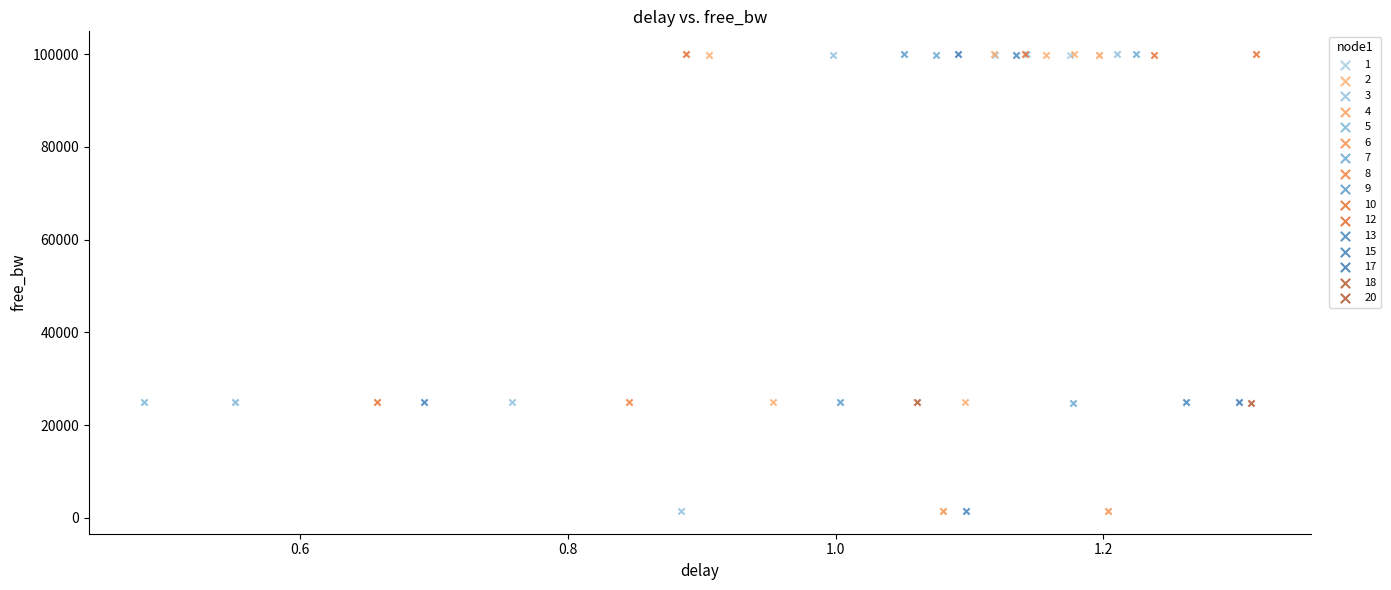

What are all the series names shown in the legend?

1, 2, 3, 4, 5, 6, 7, 8, 9, 10, 12, 13, 15, 17, 18, 20